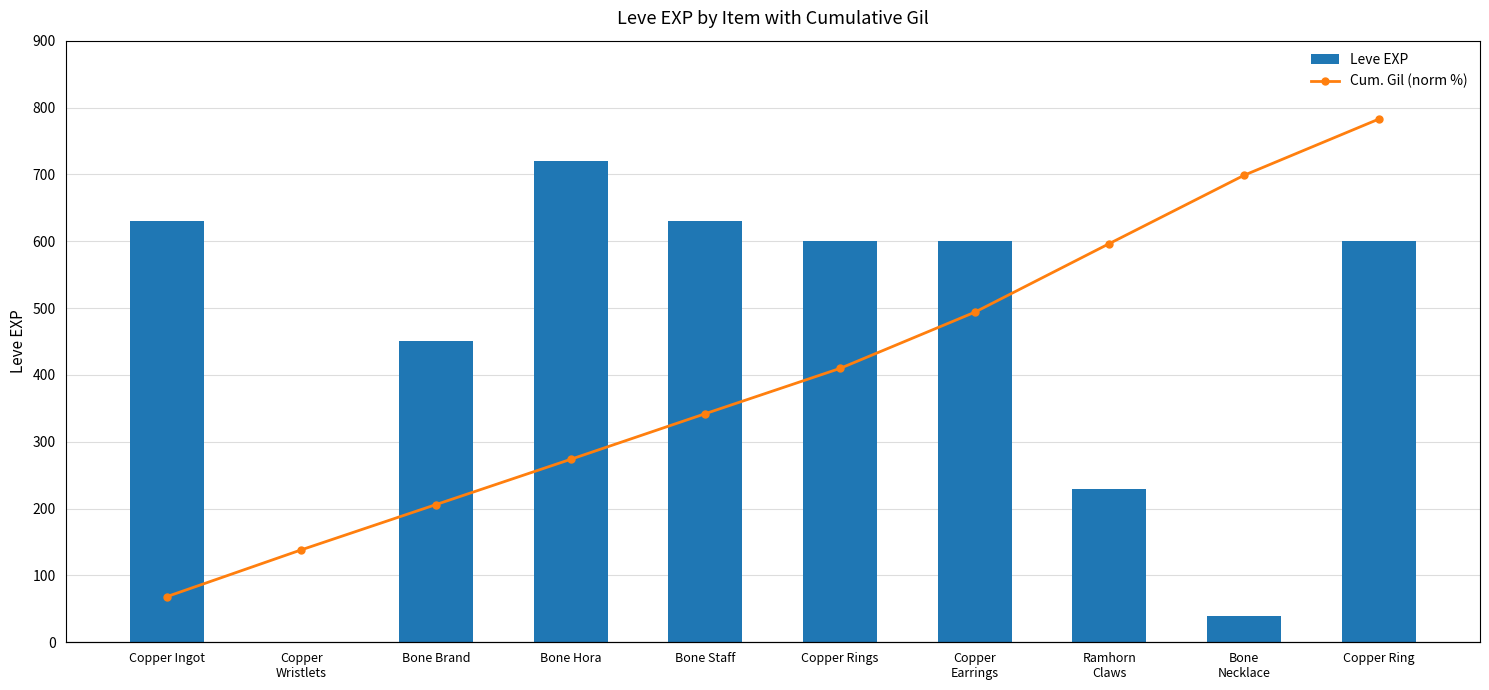

List the series in order of their peak value, highest first.

Leve EXP, Cum. Gil (norm %)